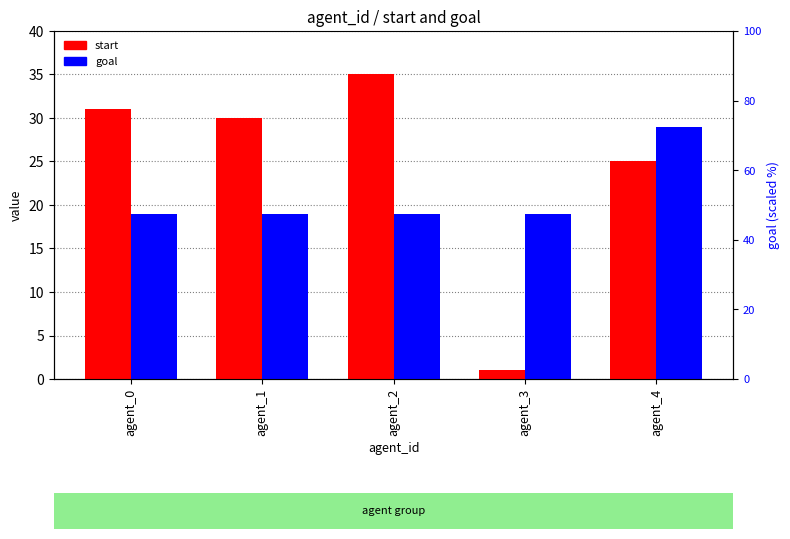

What is the sum of all start values?

122